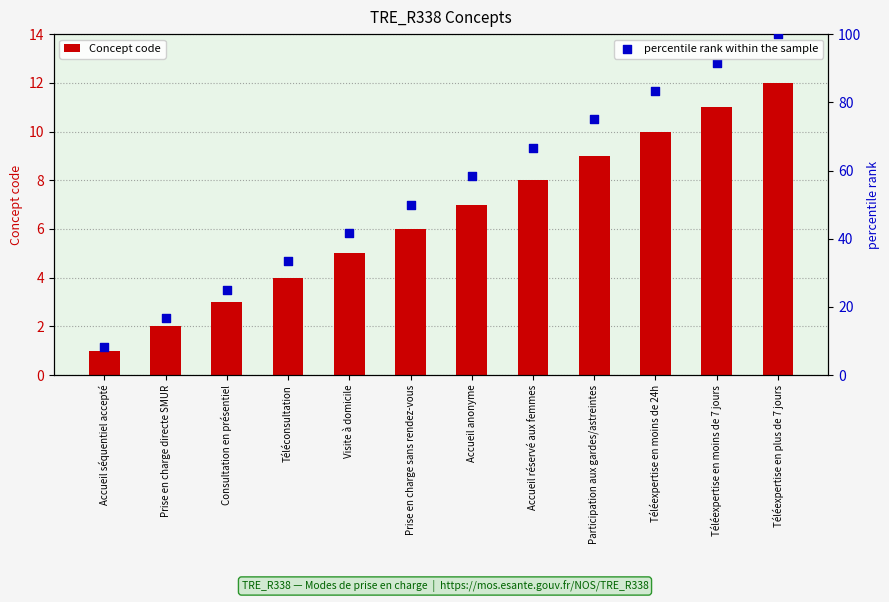

At which category is the sum across all series the highest?

Téléexpertise en plus de 7 jours